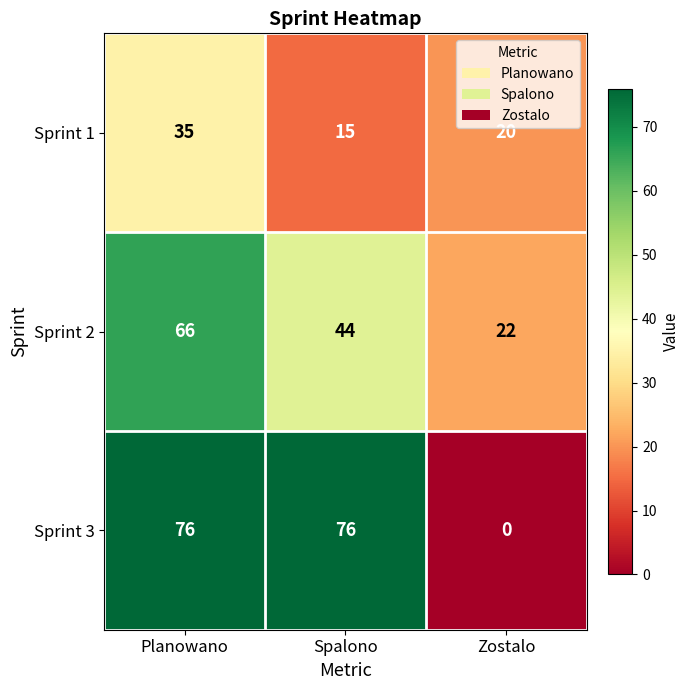

What is the approximate value of Sprint 2 at Spalono?

44